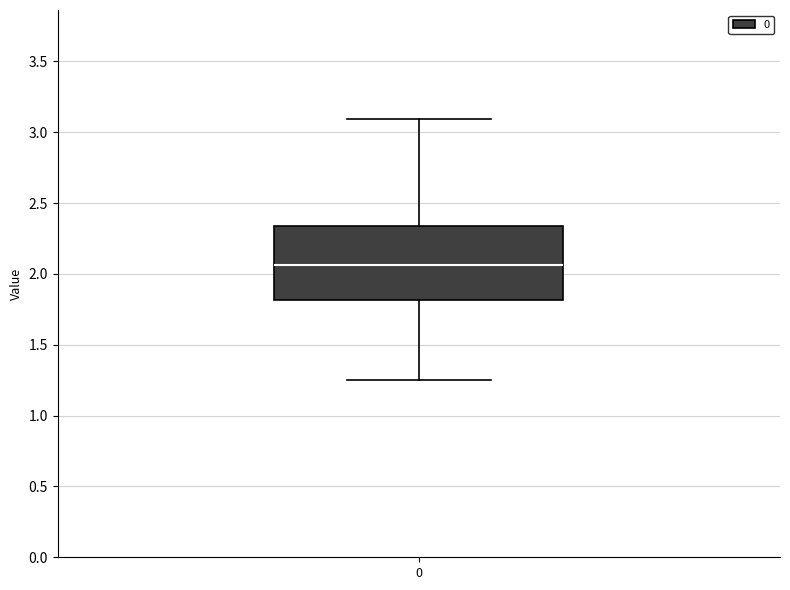

Where is the upper edge of the box at x = 0 on the y-axis? The values are not printed on the chart, so give them approximately, as read against the axis.

2.35